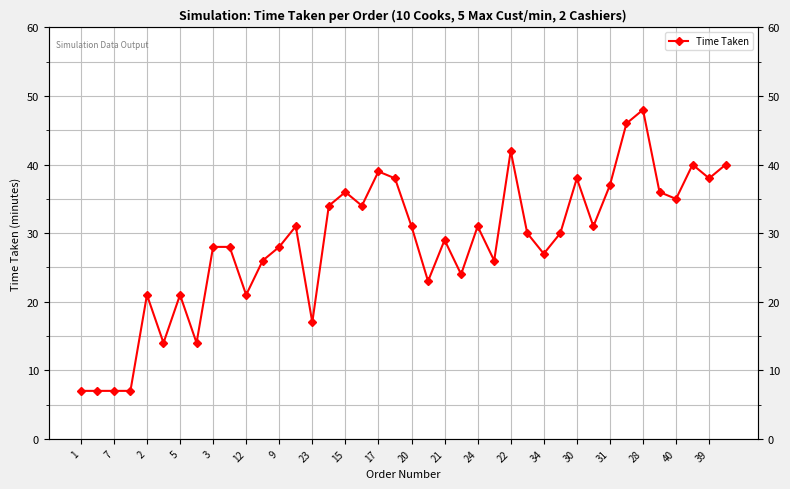

How many categories are shown in the chart?

40